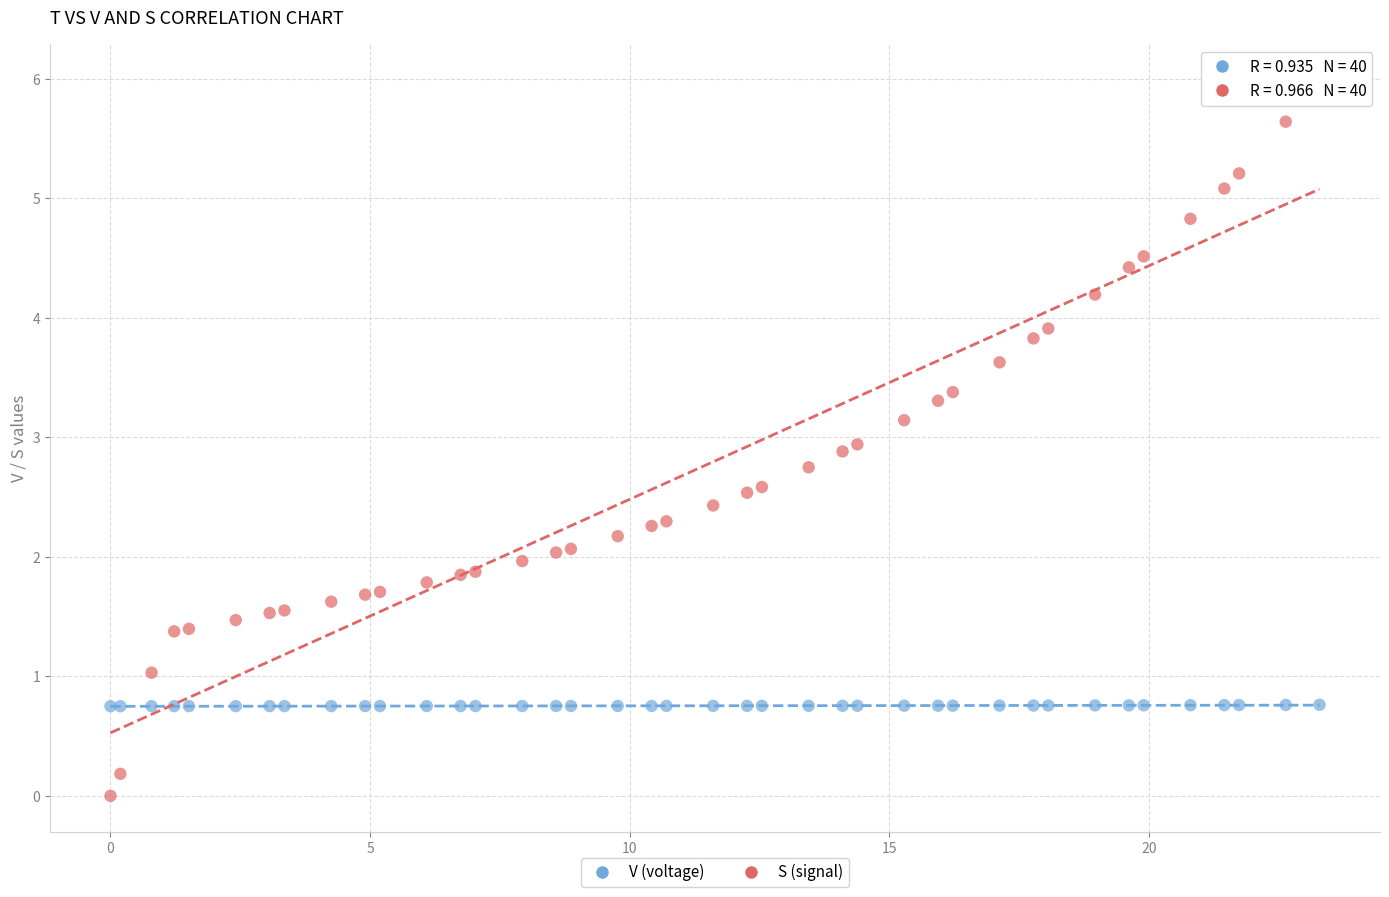

Which series has the widest spread of Y values?

S (signal)